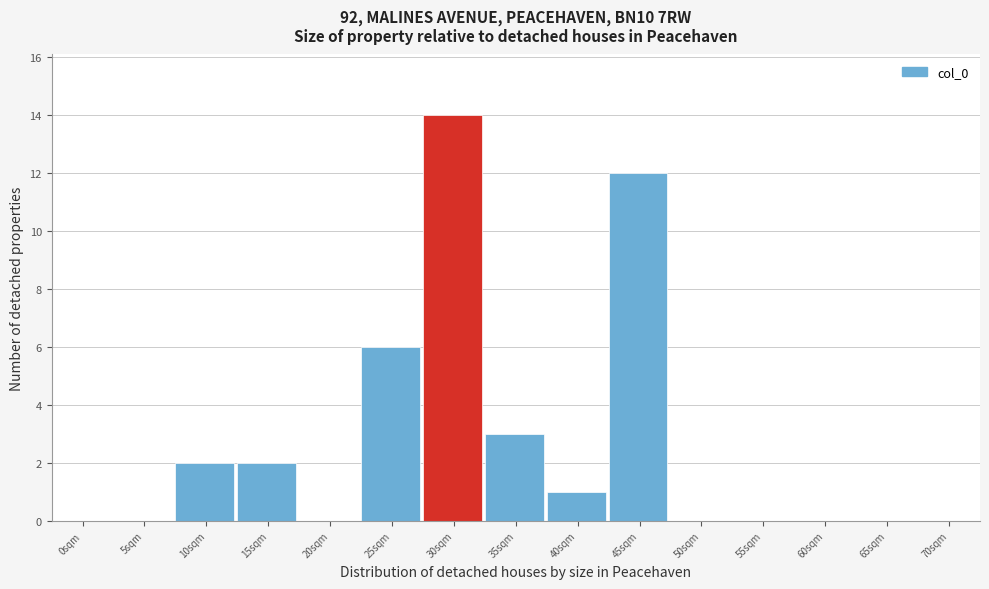

Reading left to right, list all the values displayed in this chart.

0sqm=0	5sqm=0	10sqm=2	15sqm=2	20sqm=0	25sqm=6	30sqm=14	35sqm=3	40sqm=1	45sqm=12	50sqm=0	55sqm=0	60sqm=0	65sqm=0	70sqm=0